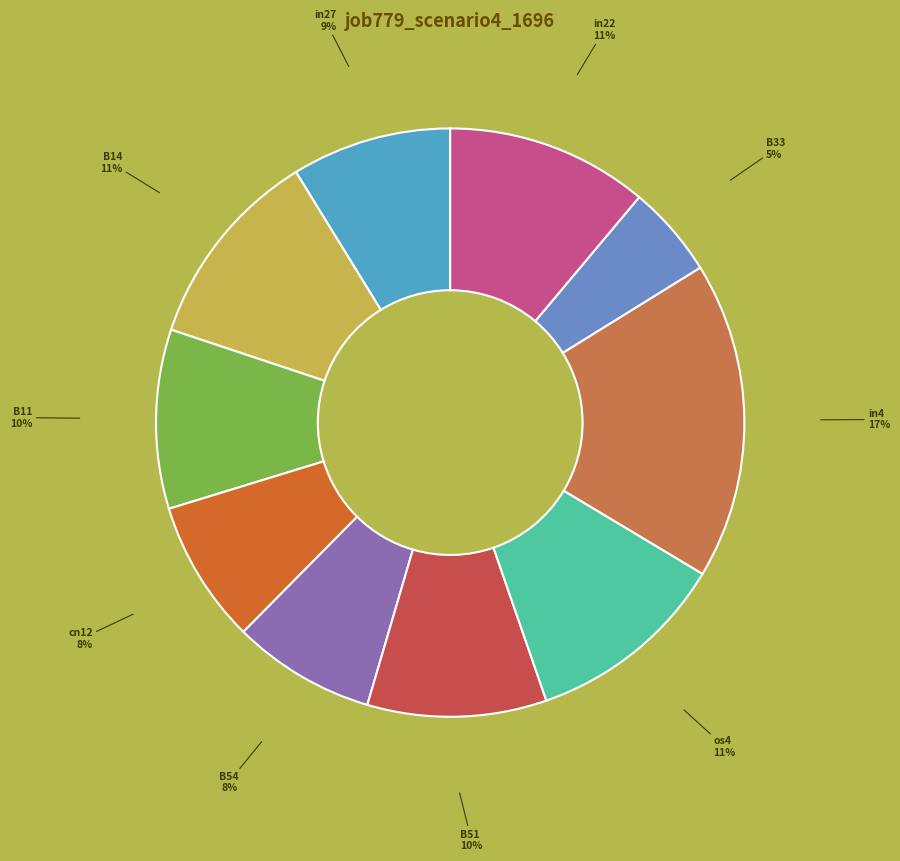

How many segments does this pie chart have?

10